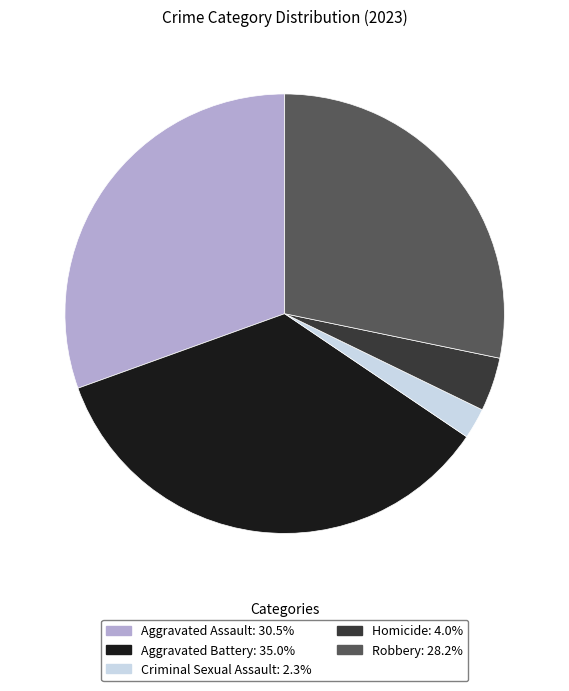

Is the sum of Aggravated Assault and Homicide greater than half?

No